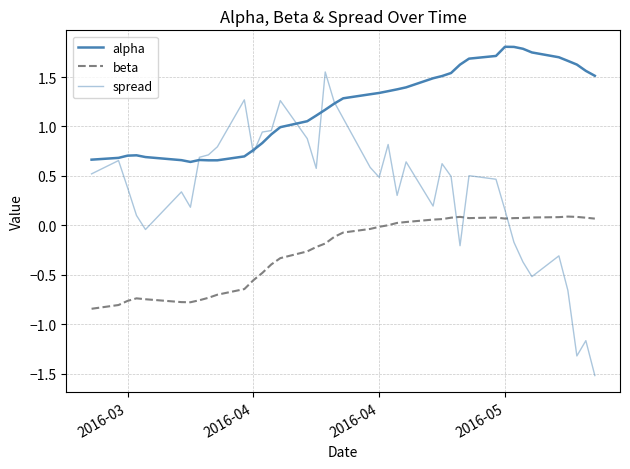

Reading left to right, extract all data points from this chart.

alpha: 0.7	0.7	0.7	0.7	0.7	0.7	0.6	0.7	0.7	0.7	0.7	0.8	0.8	0.9	1.0	1.1	1.1	1.2	1.2	1.3	1.3	1.3	1.4	1.4	1.4	1.5	1.5	1.5	1.6	1.7	1.7	1.8	1.8	1.8	1.7	1.7	1.7	1.6	1.6	1.5
beta: -0.8	-0.8	-0.8	-0.7	-0.7	-0.8	-0.8	-0.8	-0.7	-0.7	-0.6	-0.6	-0.5	-0.4	-0.3	-0.3	-0.2	-0.2	-0.1	-0.1	-0.0	-0.0	0.0	0.0	0.0	0.1	0.1	0.1	0.1	0.1	0.1	0.1	0.1	0.1	0.1	0.1	0.1	0.1	0.1	0.1
spread: 0.5	0.7	0.4	0.1	-0.0	0.3	0.2	0.7	0.7	0.8	1.3	0.7	0.9	1.0	1.3	0.9	0.6	1.6	1.2	1.1	0.6	0.5	0.8	0.3	0.6	0.2	0.6	0.5	-0.2	0.5	0.5	0.2	-0.2	-0.4	-0.5	-0.3	-0.7	-1.3	-1.2	-1.5